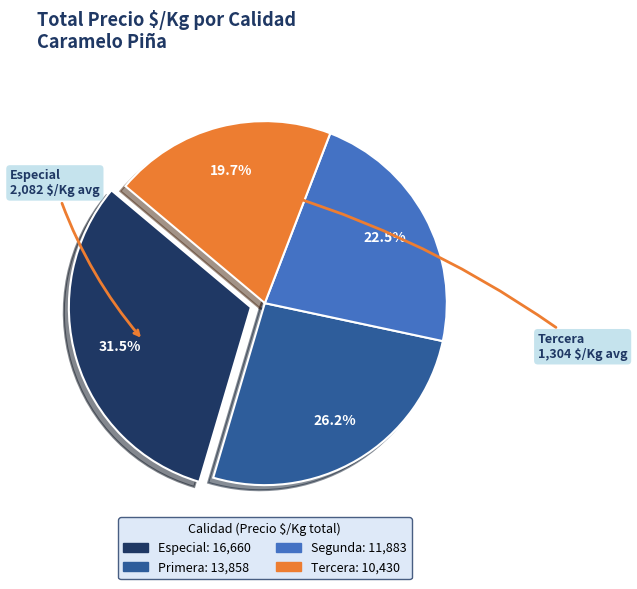

Is there any slice that represents more than half of the pie?

No